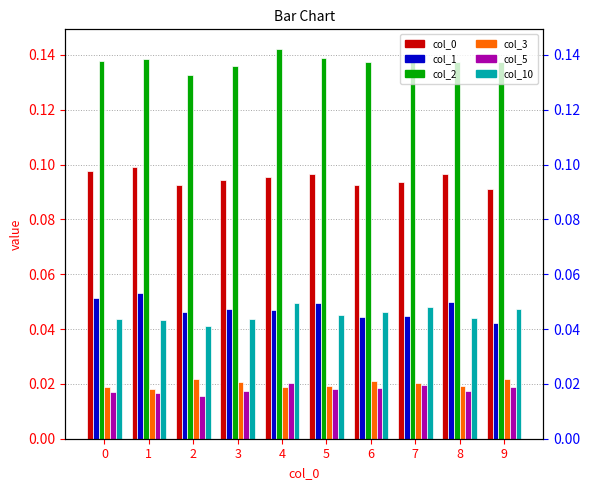

Is it true that 5 equals 0.0 at 8?

True